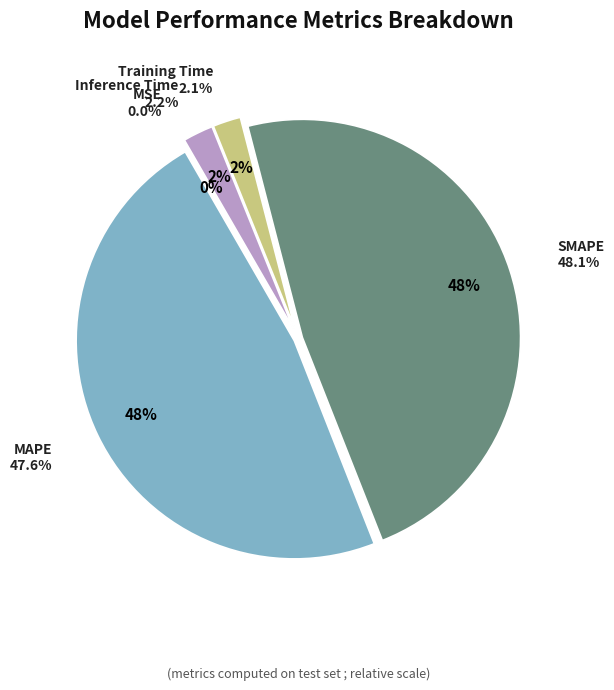

Is Training Time the majority of the pie?

No